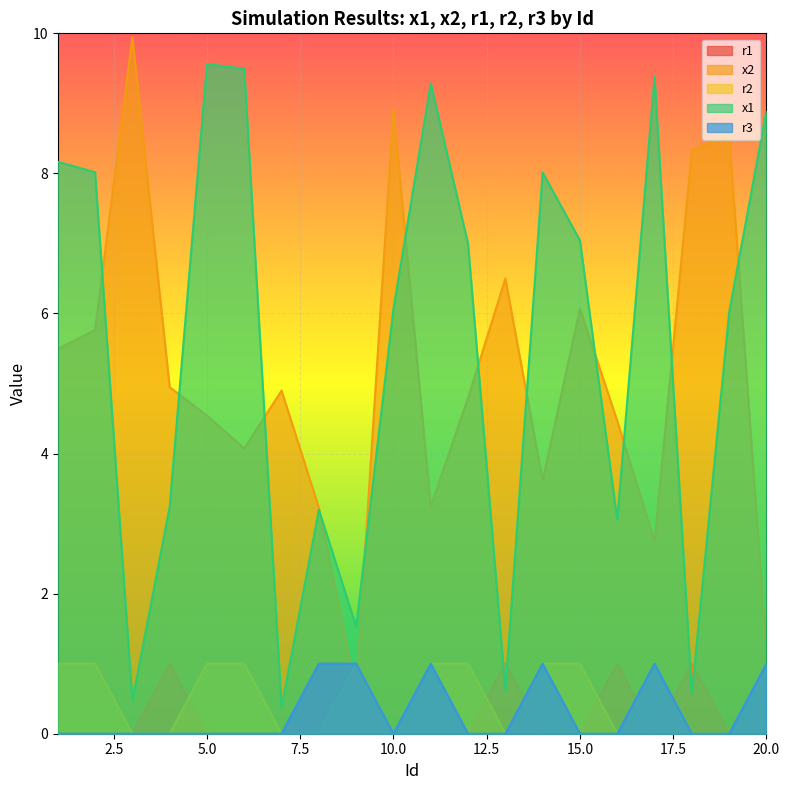

Is it true that r1 equals 0.0 at 5.0?

True